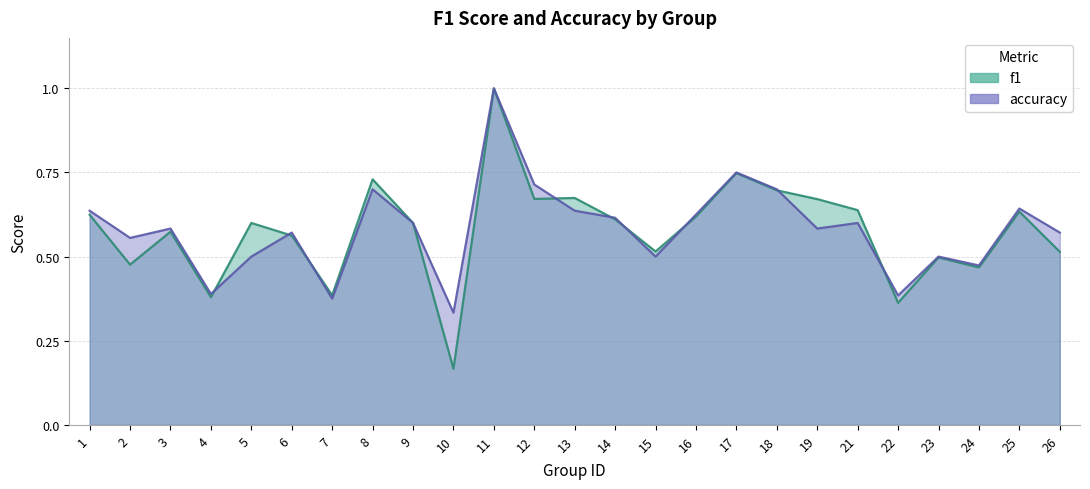

Between 16 and 18, which series saw the biggest shift?

f1